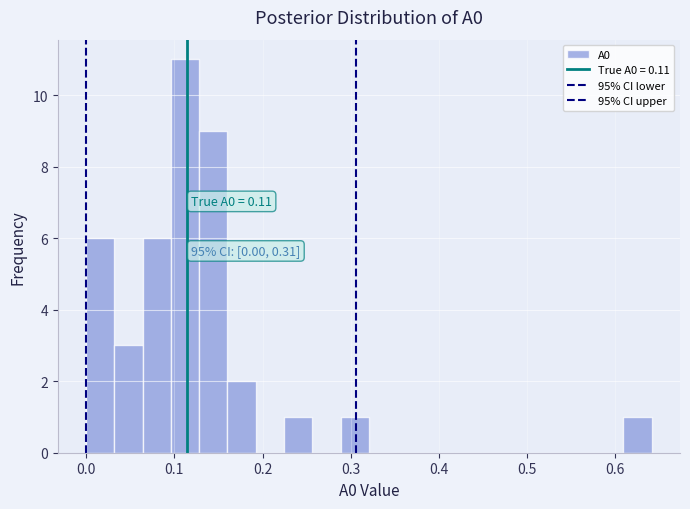

Read against the x-axis, roughly where is the centre of the tallest bar?

0.11